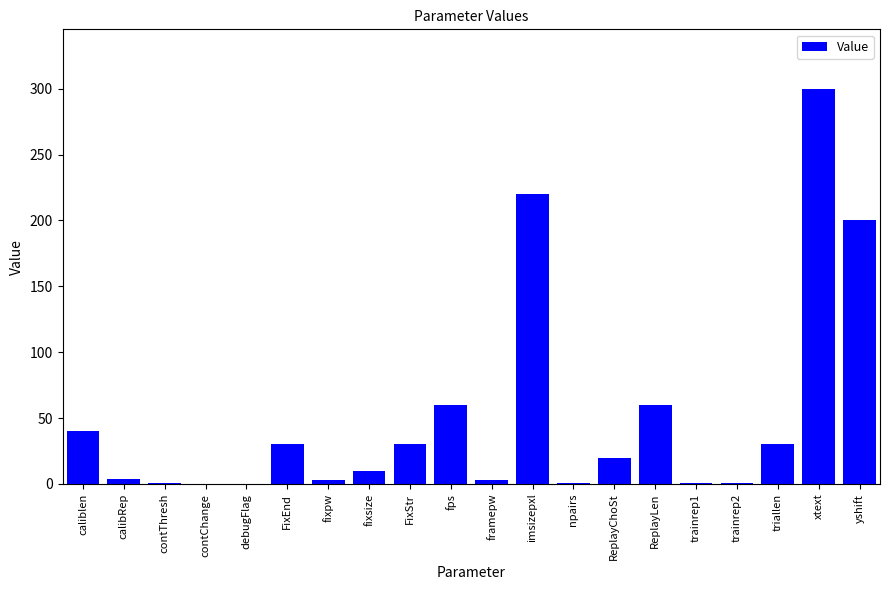

Are the bars grouped side by side (vs. stacked)?

No